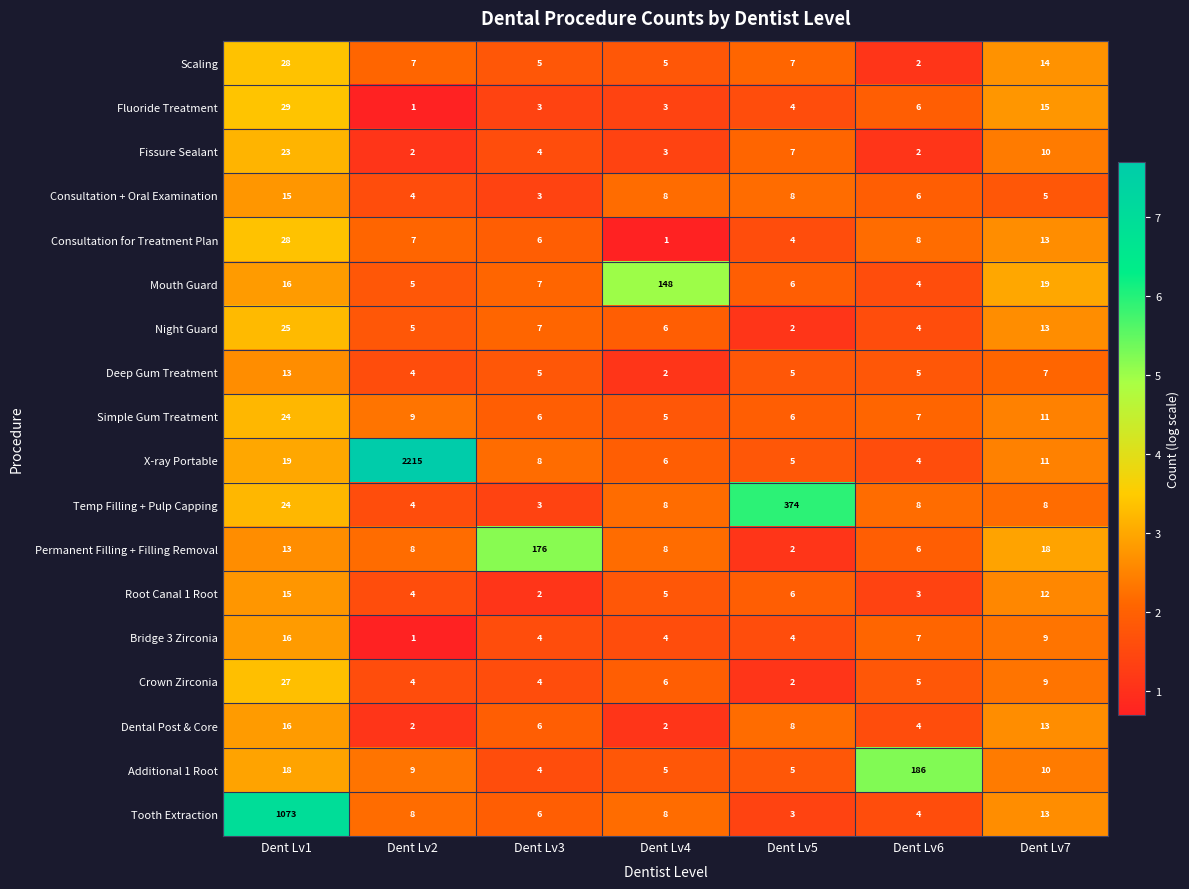

Count the number of data series in this chart.

18